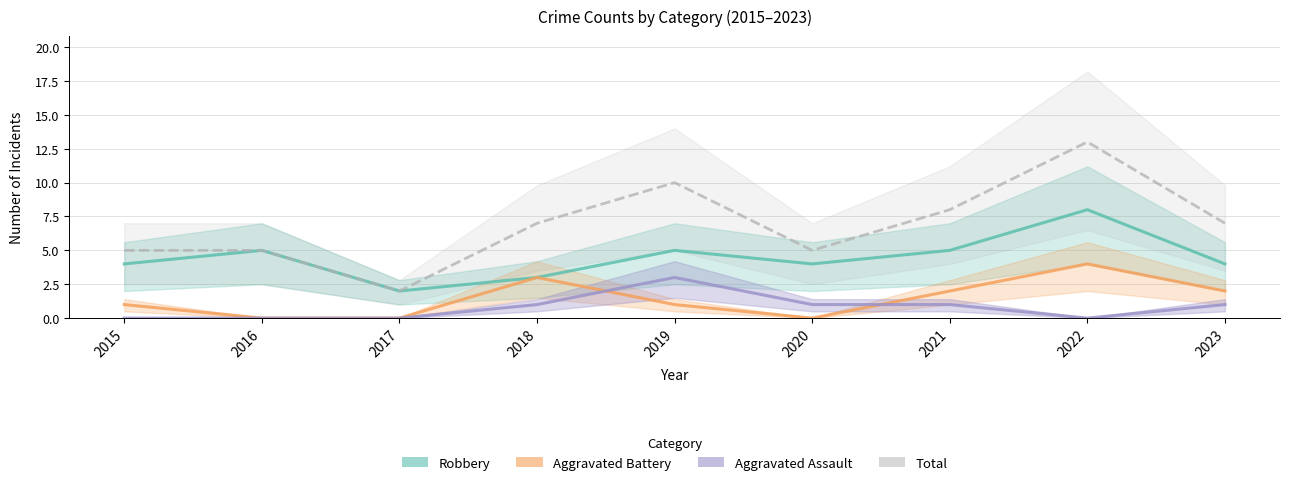

In Aggravated Battery, how many points are lower than both neighbors (excluding endpoints)?

1